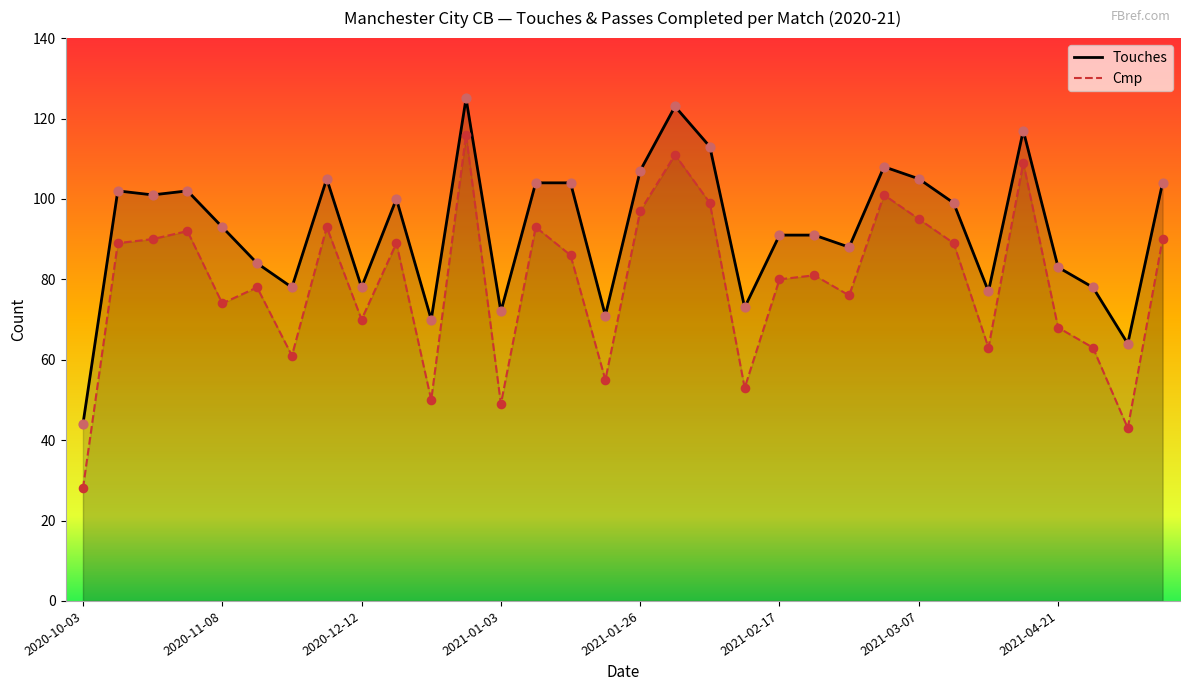

What is the total value across all series at 29?

141